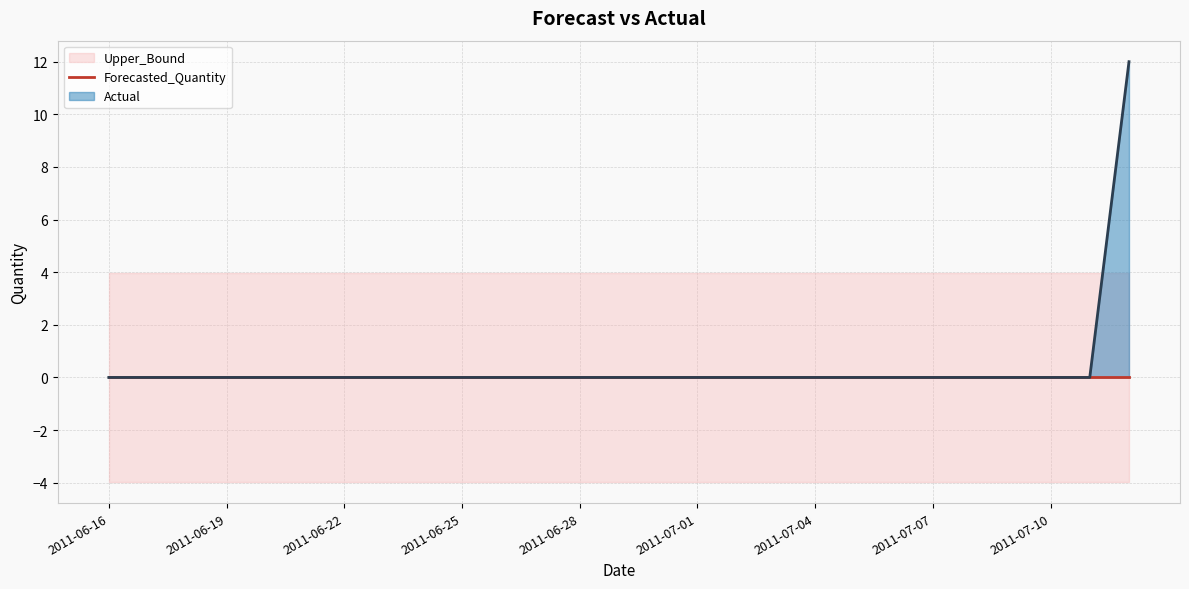

What is the sum of the Upper_Bound values at 2011-07-02 and 2011-07-03?

8.0